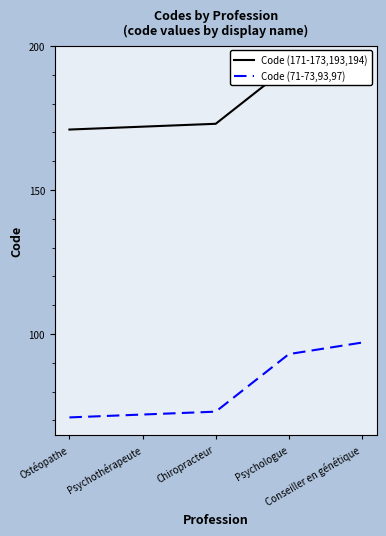

What is the difference between the maximum and minimum values in the Code (71-73,93,97) series?

26